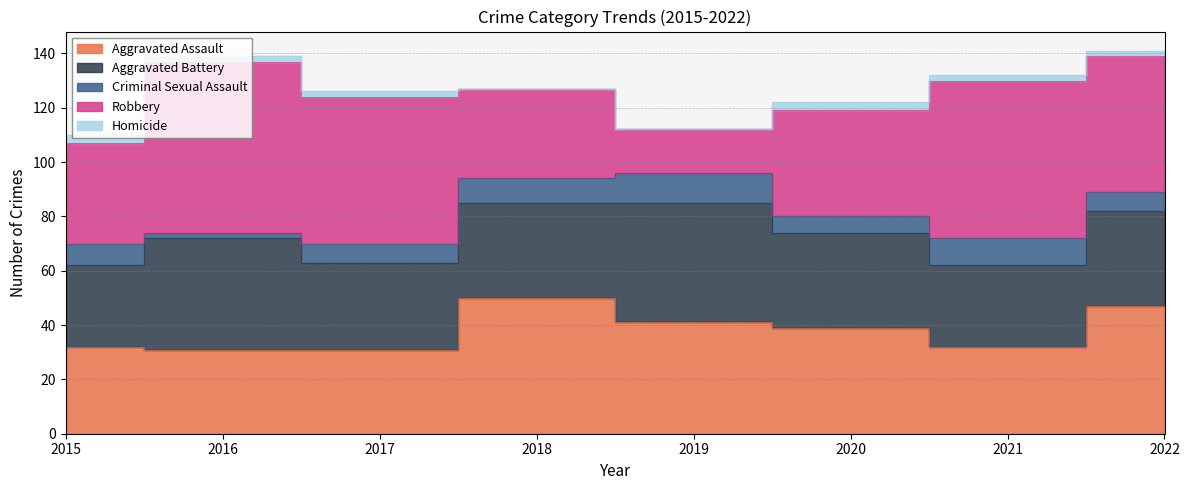

In Aggravated Battery, how many points are lower than both neighbors (excluding endpoints)?

2